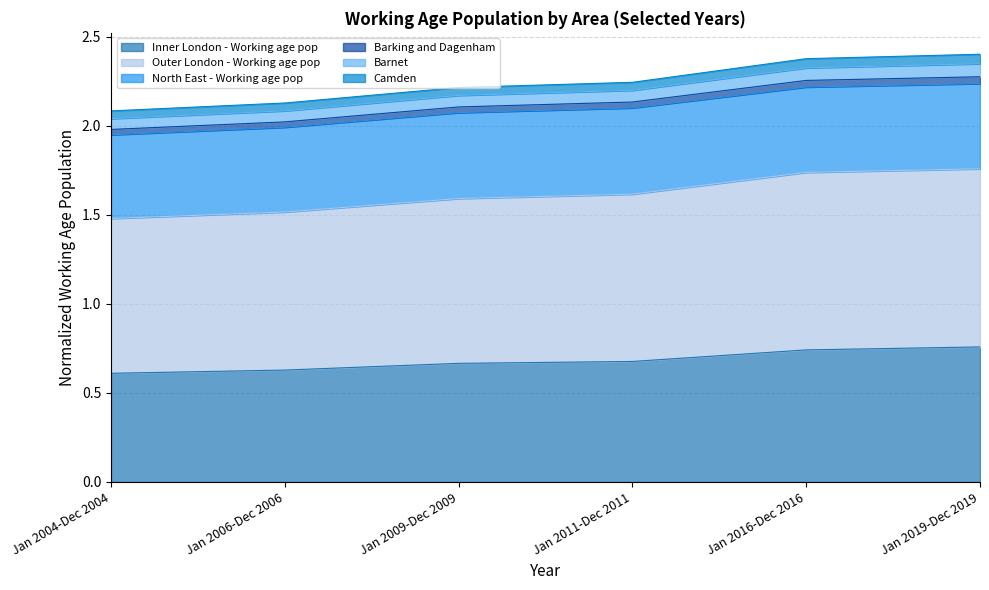

What are all the series names shown in the legend?

Inner London - Working age pop, Outer London - Working age pop, North East - Working age pop, Barking and Dagenham, Barnet, Camden